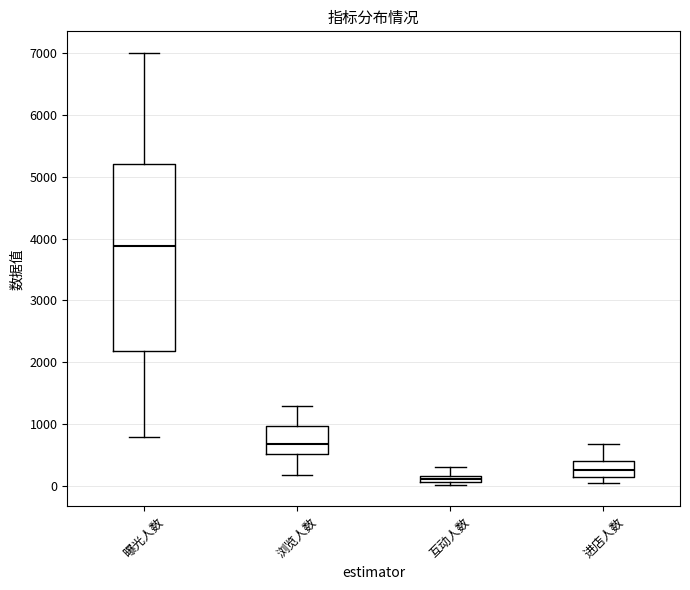

Where is the upper edge of the box for 浏览人数 on the y-axis? The values are not printed on the chart, so give them approximately, as read against the axis.

1000